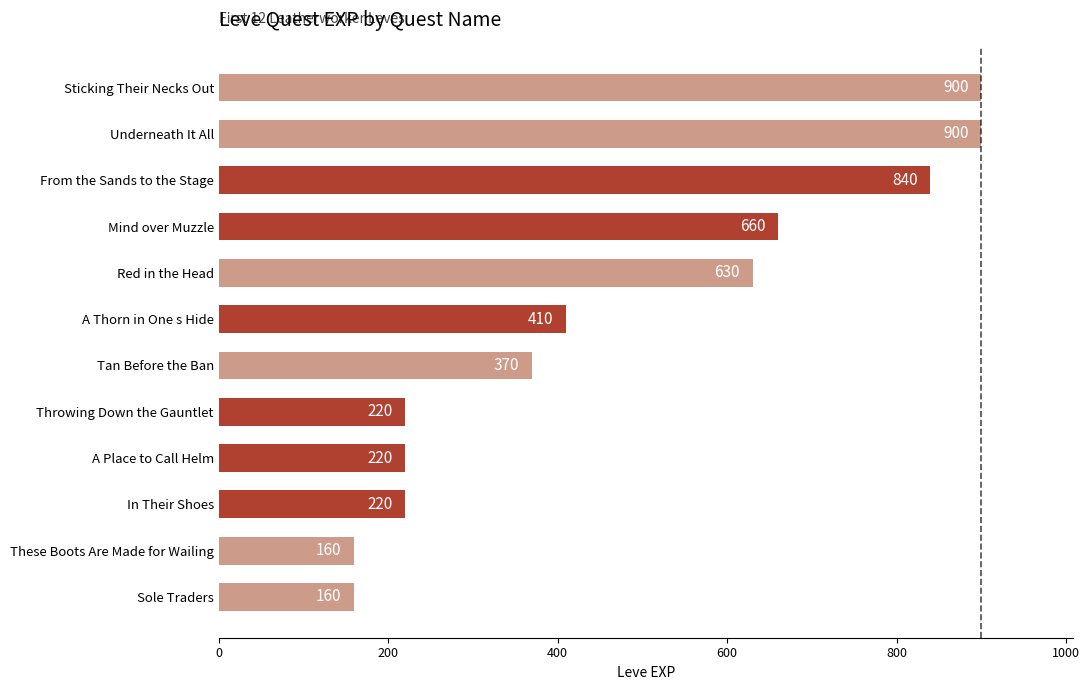

Where is the data nearest to the value 530?

Red in the Head